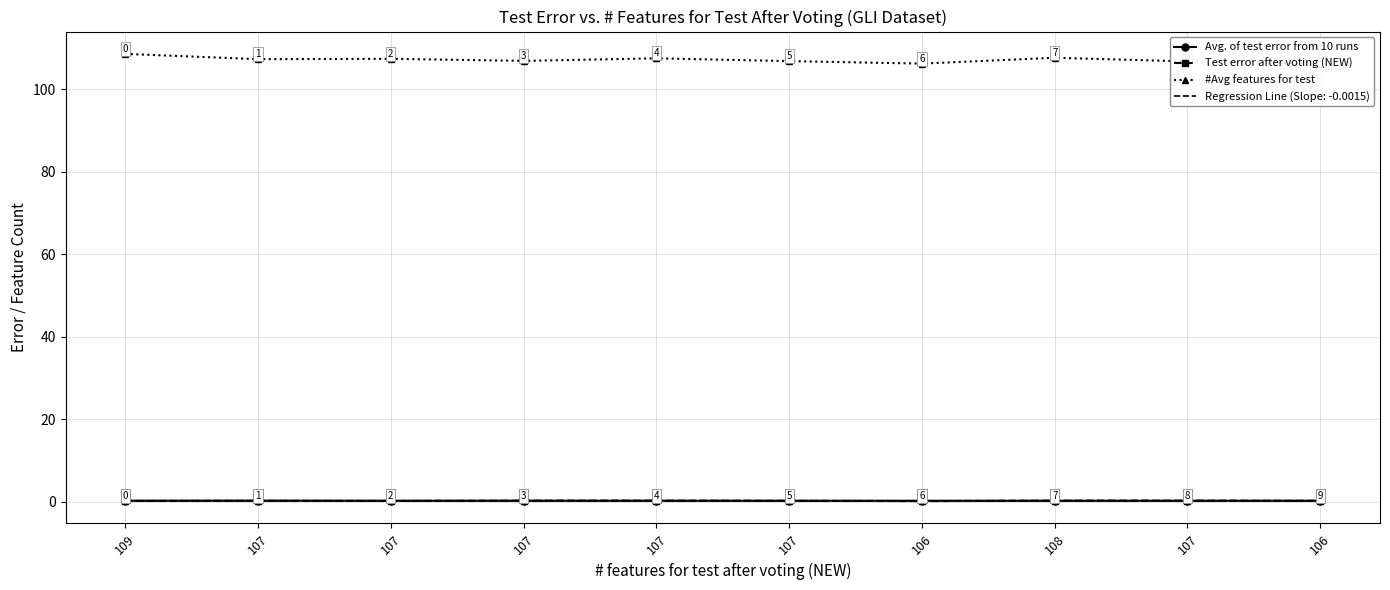

At which label is #Avg features for test closest to 107?

107